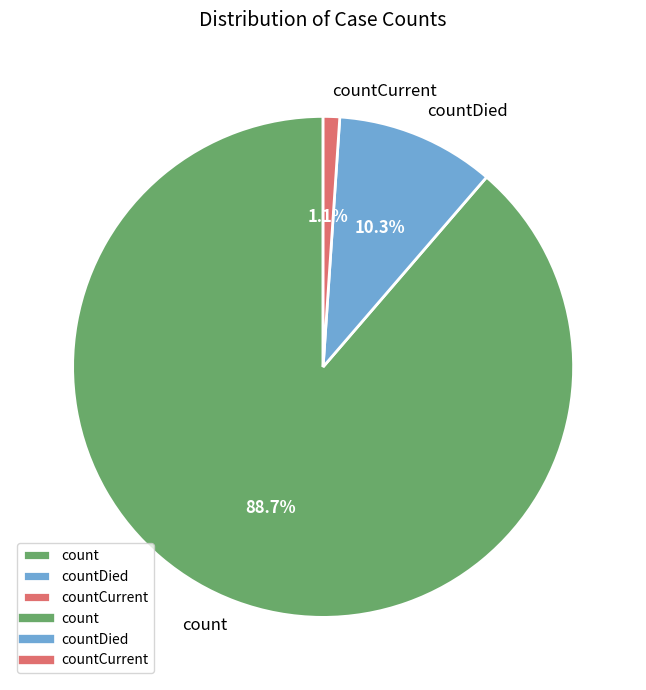

Does count account for over 50% of the chart?

Yes